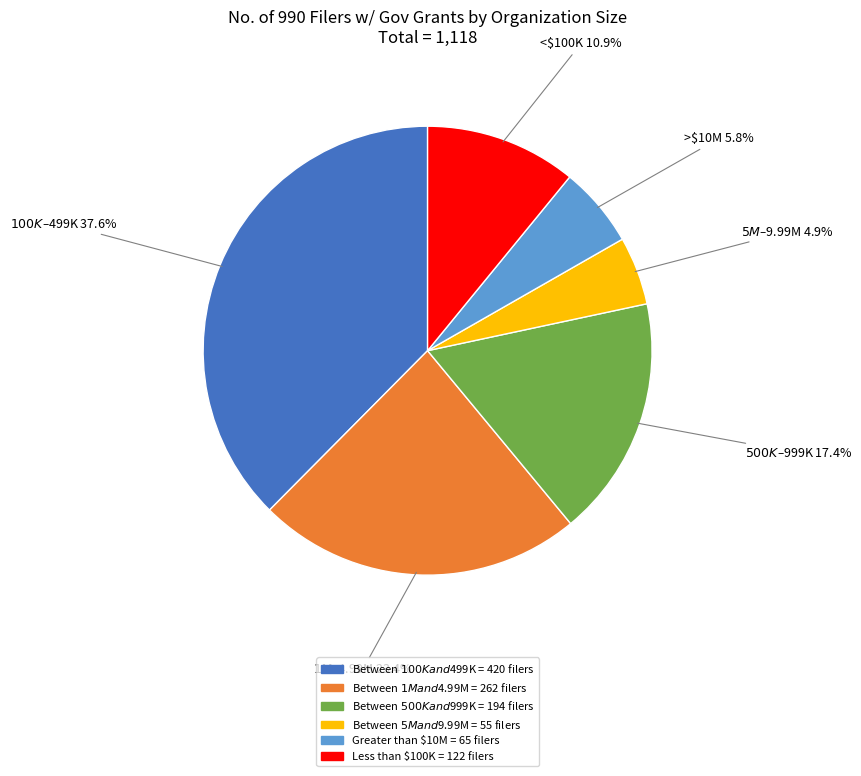

Rank the categories by value from highest to lowest.

$100K–$499K, $1M–$4.99M, $500K–$999K, <$100K, >$10M, $5M–$9.99M